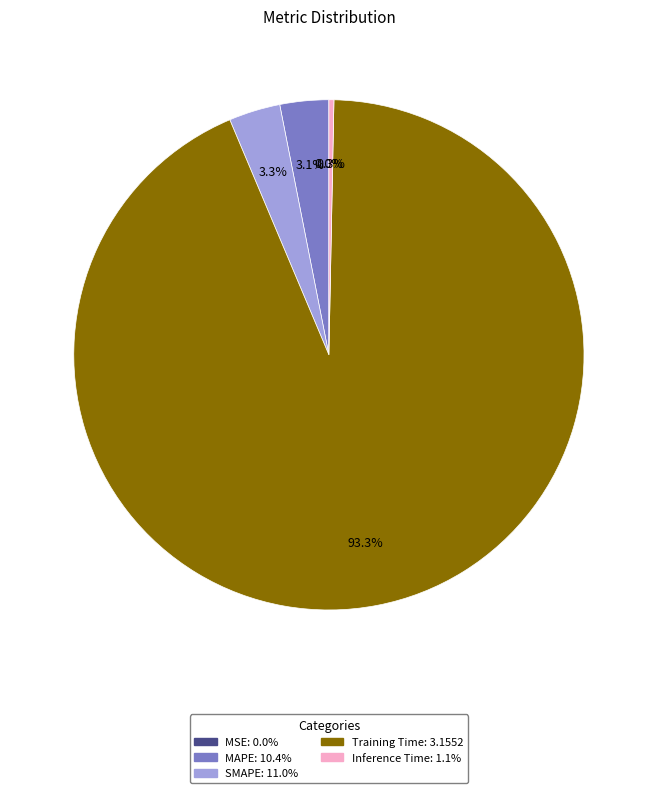

What is the largest slice in the pie chart?

Training Time